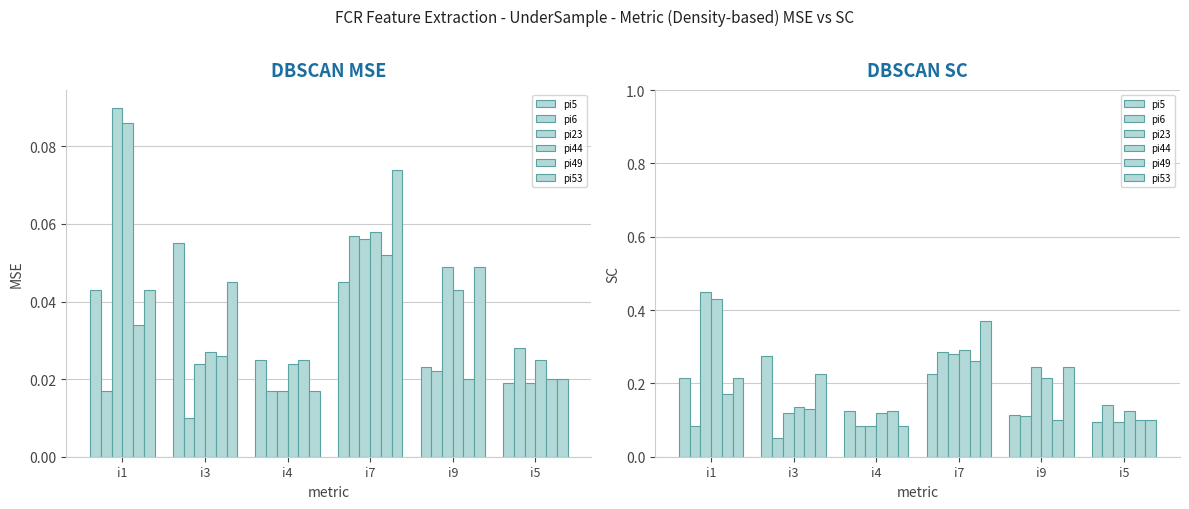

Which series has the largest total across all categories?

pi44